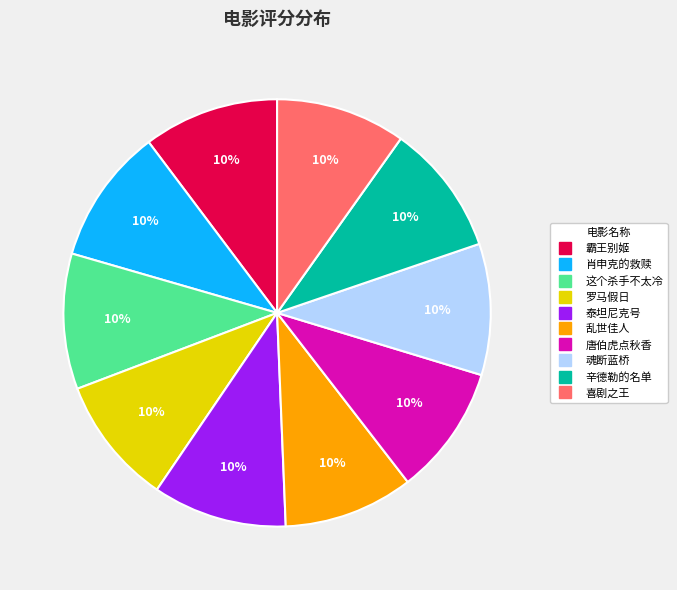

How many segments does this pie chart have?

10